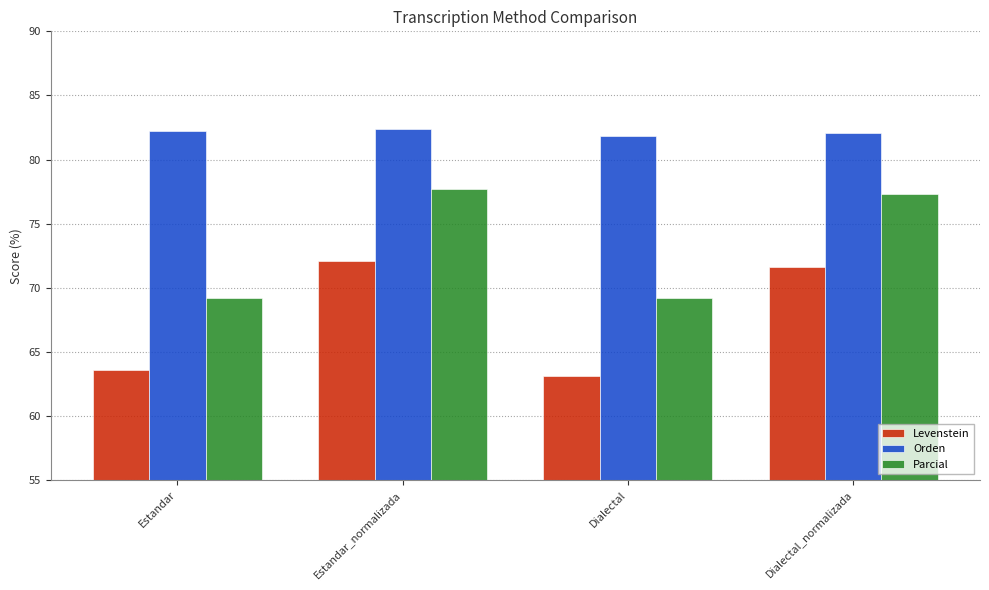

What is the label of the 3rd bar from the left?

Dialectal